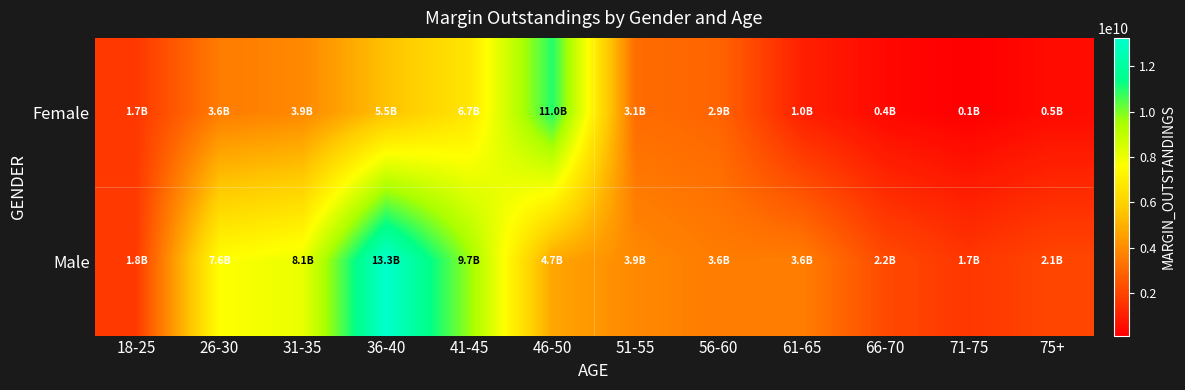

Reading right to left, extract all data points from this chart.

Female: 75+=461252233	71-75=129105721	66-70=386380982	61-65=1030606171	56-60=2928581169	51-55=3119176613	46-50=10993197080	41-45=6728323021	36-40=5484014709	31-35=3895917863	26-30=3574482465	18-25=1687632493
Male: 75+=2077713625	71-75=1659779208	66-70=2188655556	61-65=3616016739	56-60=3566427876	51-55=3916875469	46-50=4710099472	41-45=9717689554	36-40=13260596068	31-35=8082233005	26-30=7638726318	18-25=1762126772